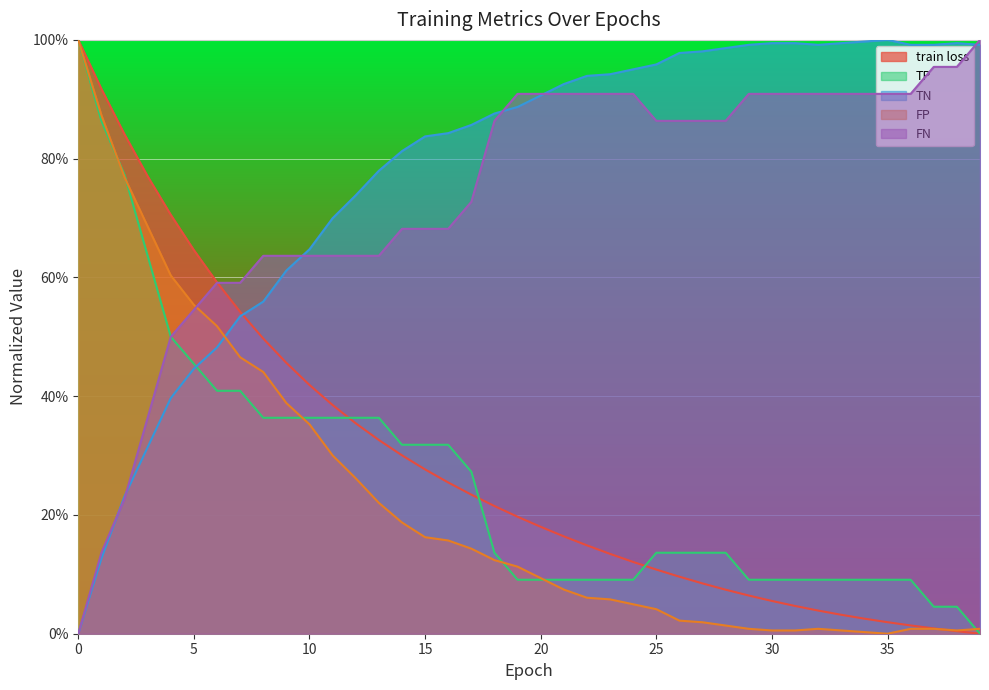

What is the average value of the FN series?

0.7